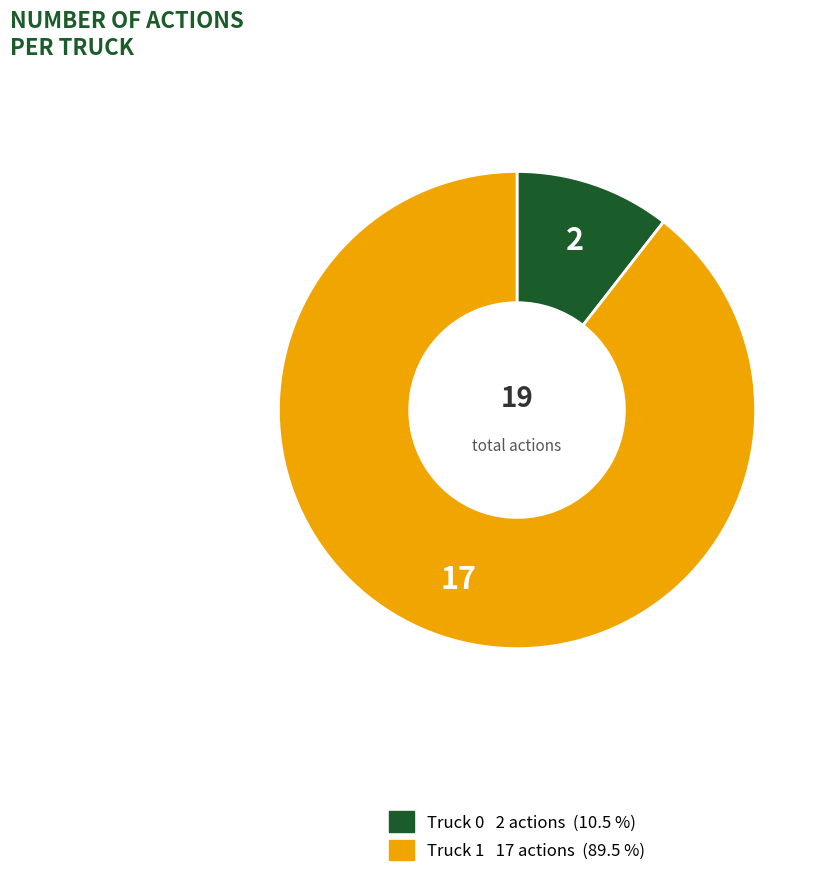

Is it true that Truck 0 is 19% of the pie?

False